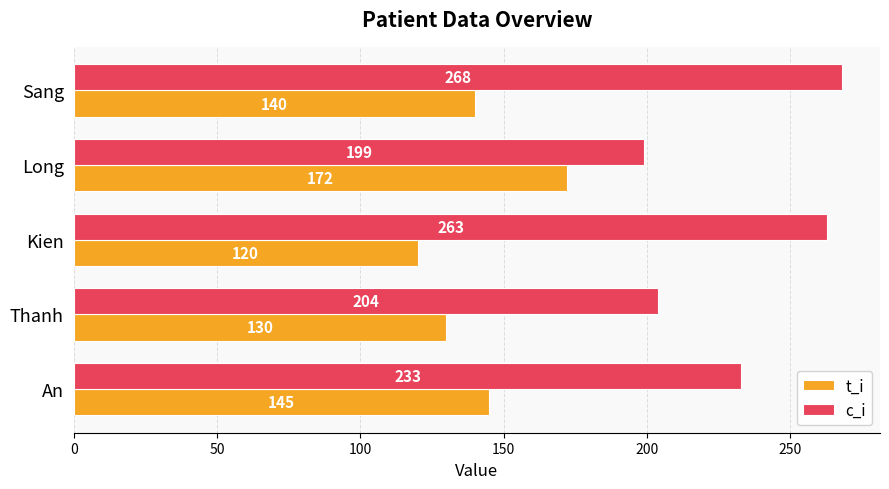

Between Thanh and Sang, which series saw the biggest shift?

c_i